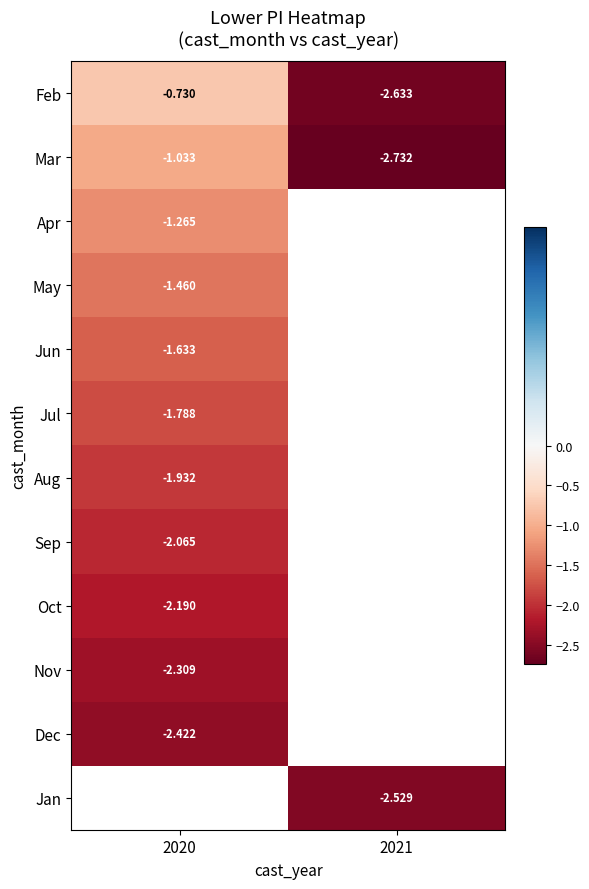

How many negative values does the Dec series have?

1